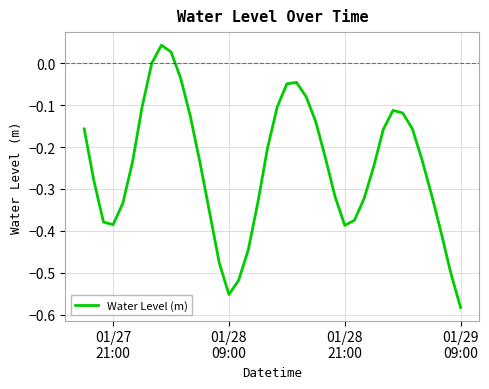

What is the average value?

-0.2